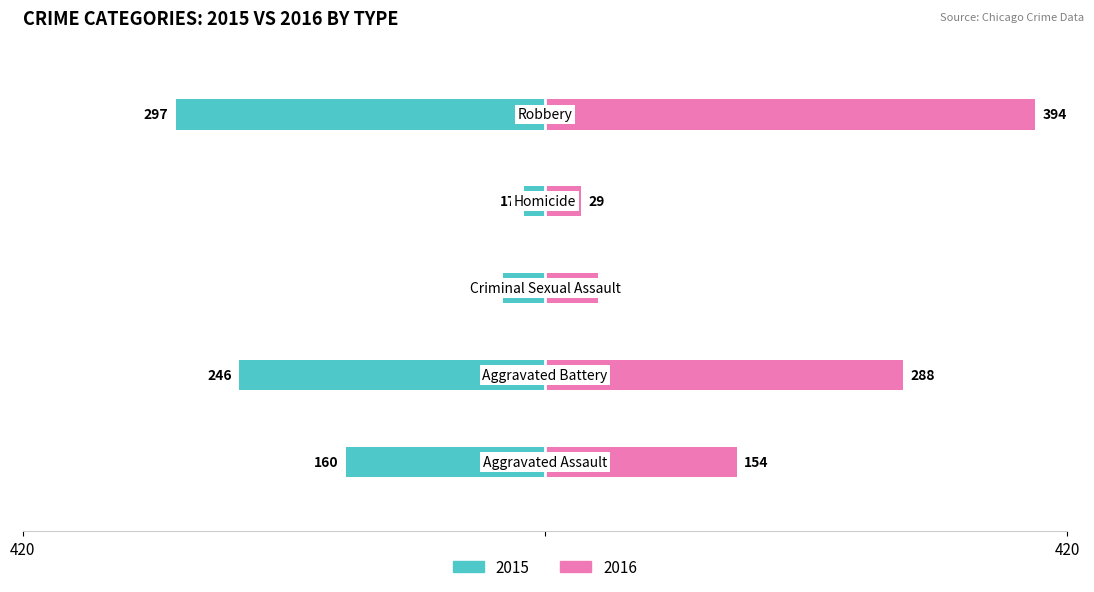

What is the label of the 2nd bar from the left?

Aggravated Battery